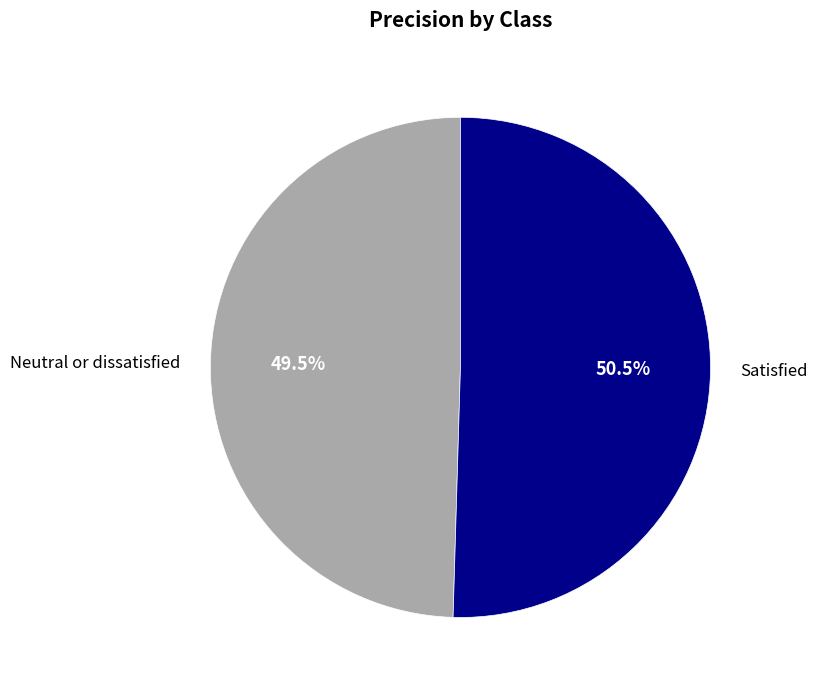

Is Satisfied the majority of the pie?

Yes